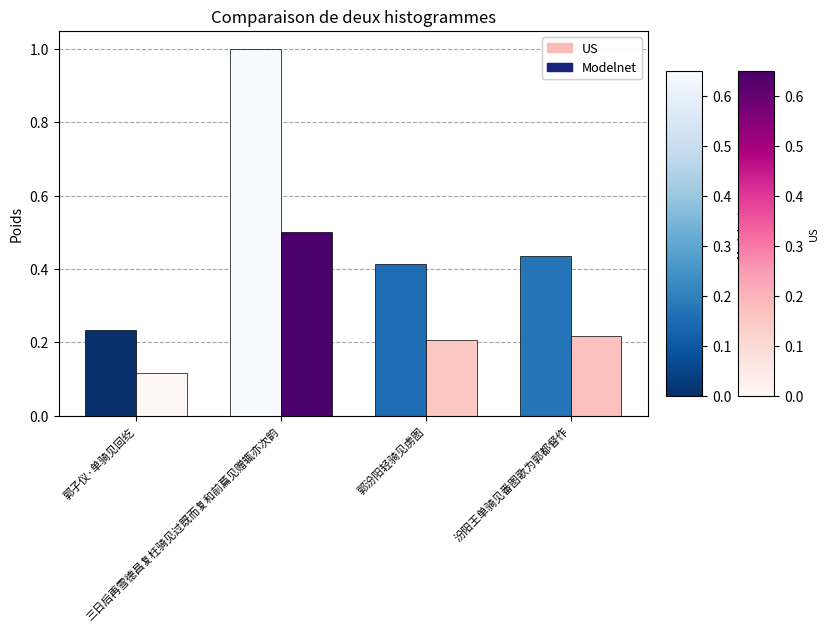

Is the value of Modelnet at 三日后再雪德昌复枉骑见过既而复和前萹见赠辄亦次韵 greater than the value of US at 郭汾阳轻骑见虏图?

Yes